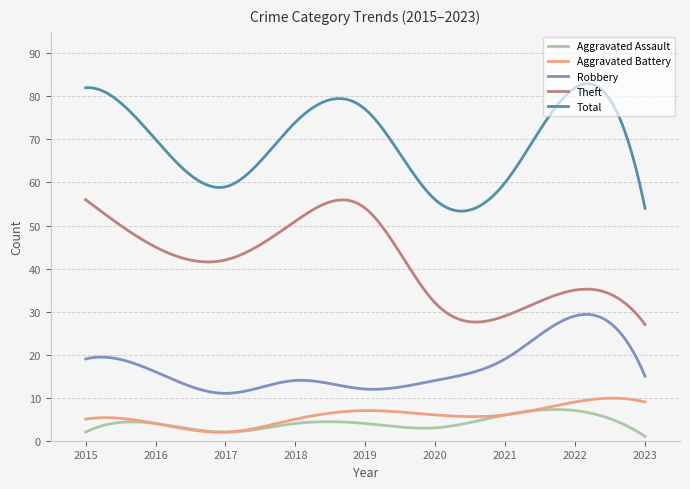

What is the greatest value displayed?

83.0